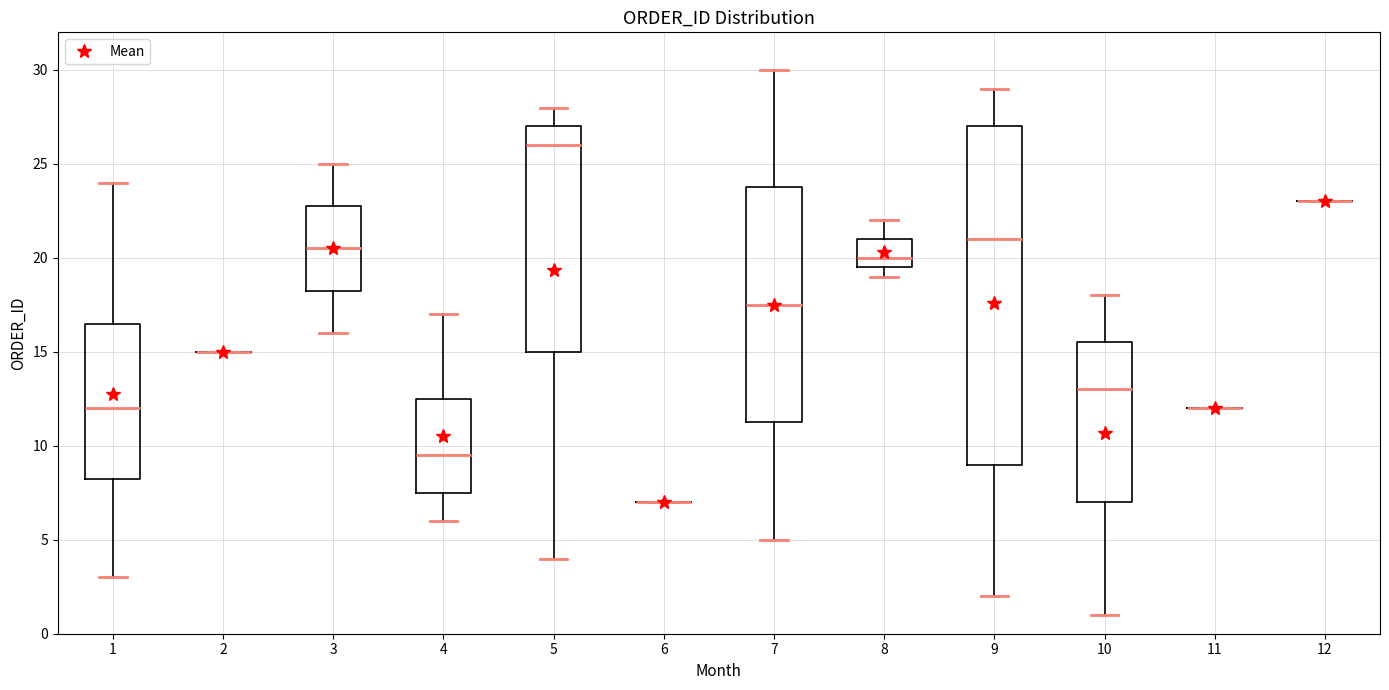

Reading left to right, transcribe this box plot: for each box, give where its median line is, the range the box spans, and where its two whiskers end, as read against the y-axis. The values are not printed on the chart, so give them approximately, as read against the axis.

1: median 12.0, box 8.5 to 16.5, whiskers 3.0 to 24.0
2: box collapsed to a line at 15.0, whiskers 15.0 to 15.0
3: median 20.5, box 18.5 to 23.0, whiskers 16.0 to 25.0
4: median 9.5, box 7.5 to 12.5, whiskers 6.0 to 17.0
5: median 26.0, box 15.0 to 27.0, whiskers 4.0 to 28.0
6: box collapsed to a line at 7.0, whiskers 7.0 to 7.0
7: median 17.5, box 11.5 to 24.0, whiskers 5.0 to 30.0
8: median 20.0, box 19.5 to 21.0, whiskers 19.0 to 22.0
9: median 21.0, box 9.0 to 27.0, whiskers 2.0 to 29.0
10: median 13.0, box 7.0 to 15.5, whiskers 1.0 to 18.0
11: box collapsed to a line at 12.0, whiskers 12.0 to 12.0
12: box collapsed to a line at 23.0, whiskers 23.0 to 23.0